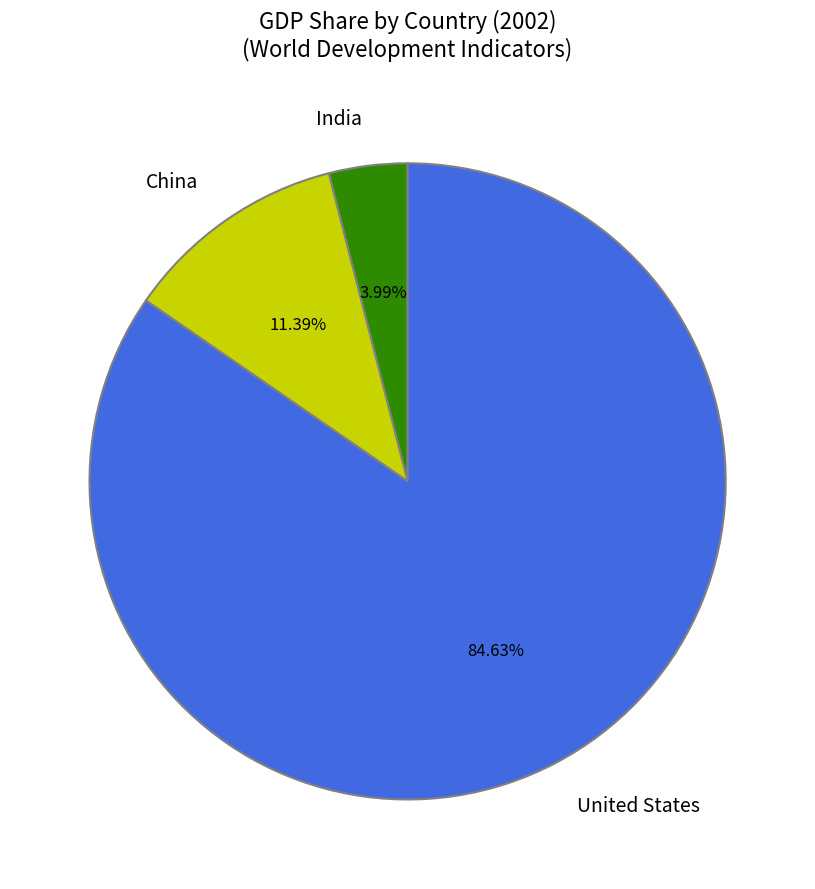

Do China and United States together represent more than half of the pie?

Yes